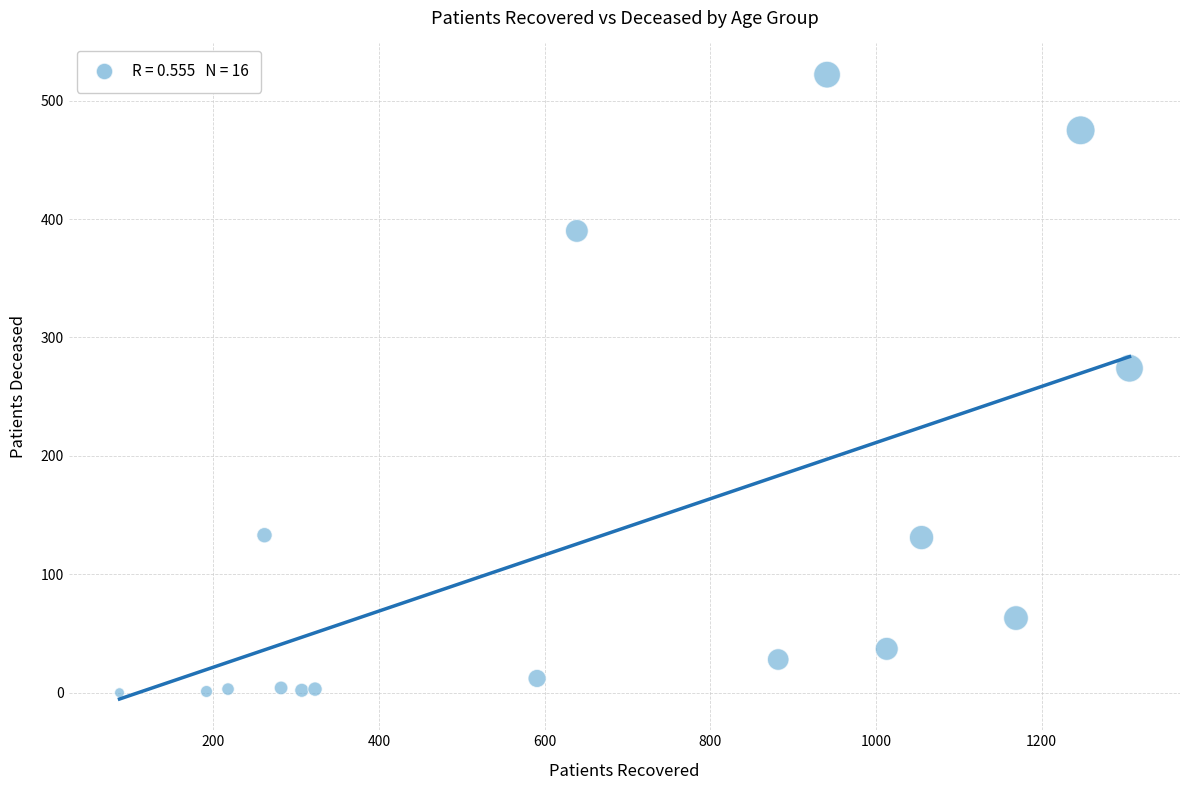

What is the range of X values (max minus min)?

1219